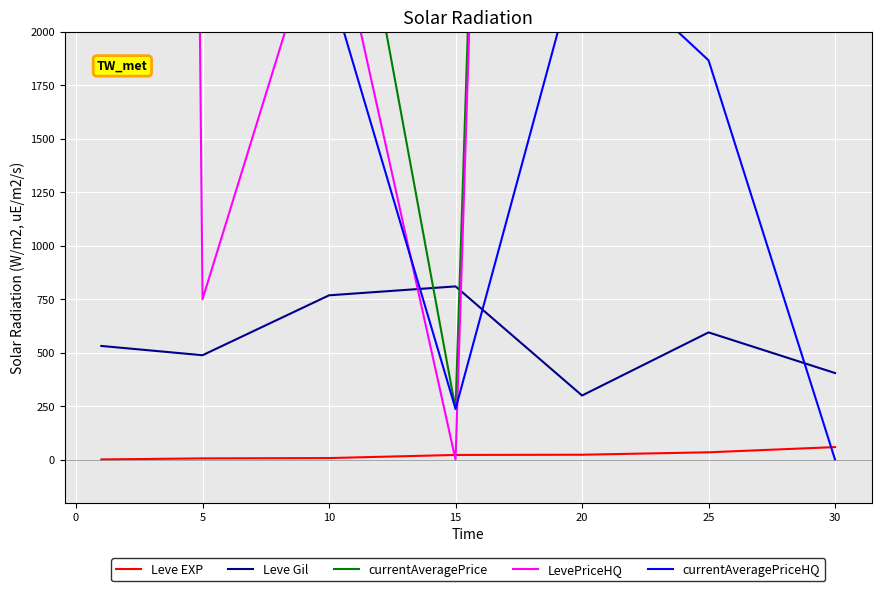

Which series has the largest range (max minus min)?

currentAveragePriceHQ